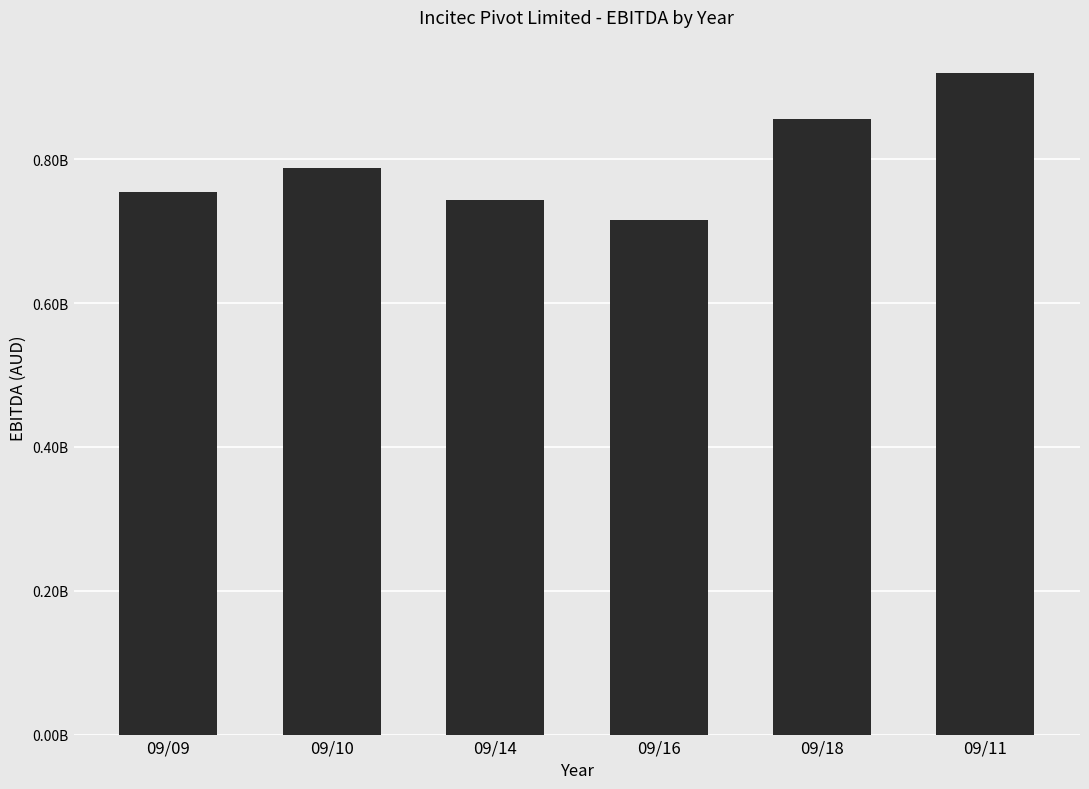

True or false: the data shows 1271656428 at 09/10.

False